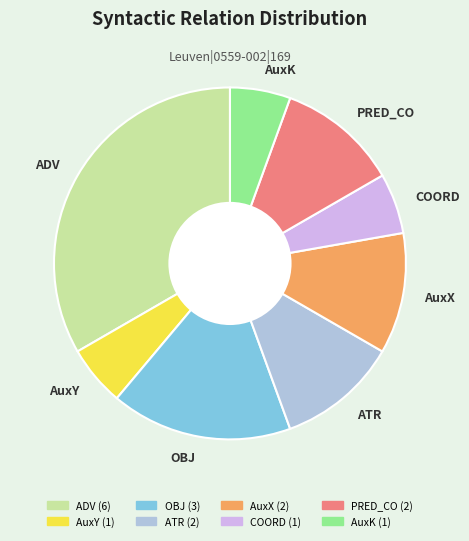

Do AuxY and AuxK together represent more than half of the pie?

No